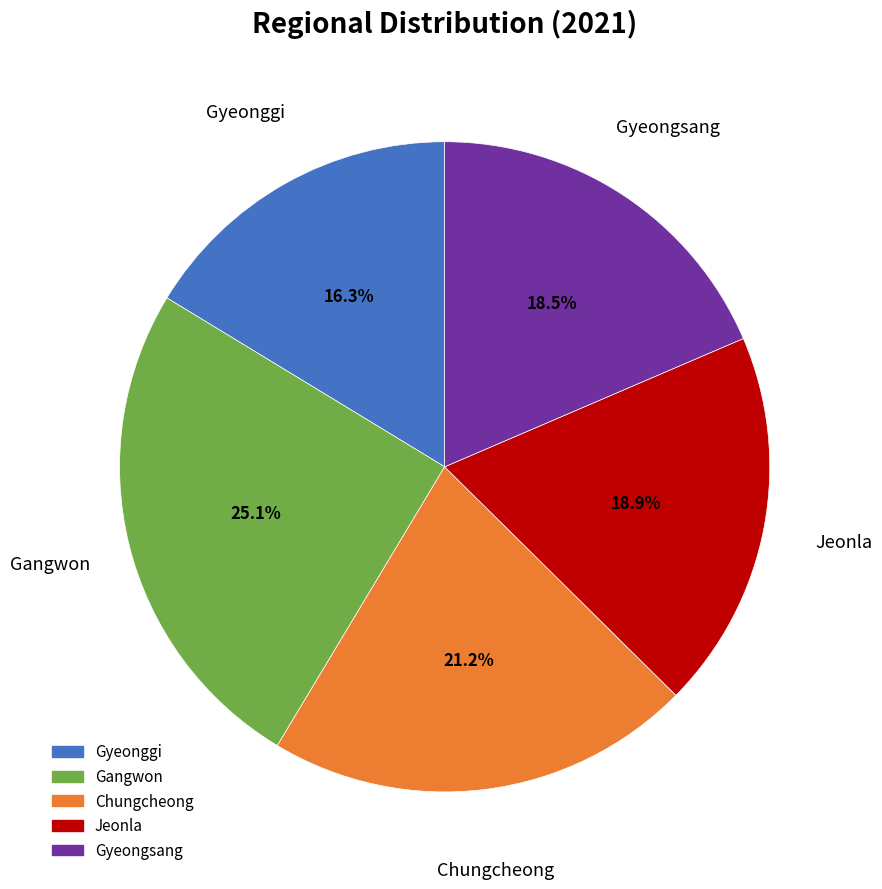

To the nearest percent, what percentage of the pie is Jeonla?

19%